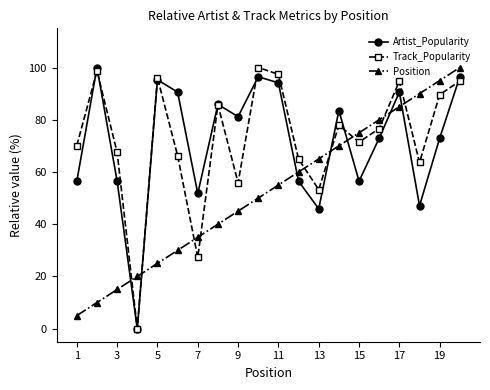

At how many categories does at least one series exceed 1?

20